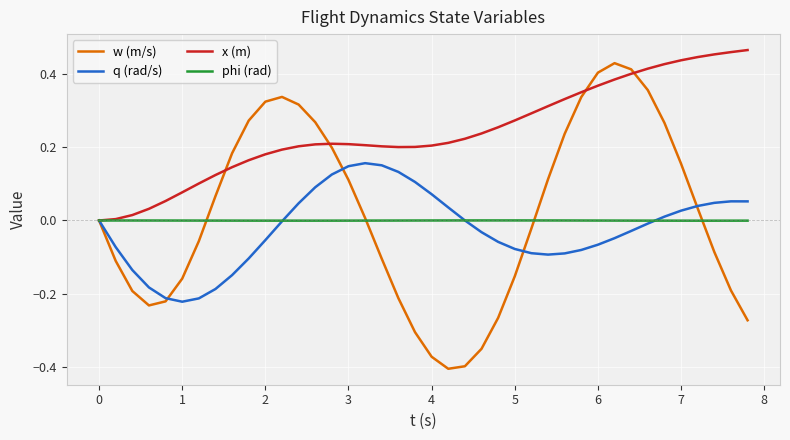

Which series has the largest range (max minus min)?

w (m/s)